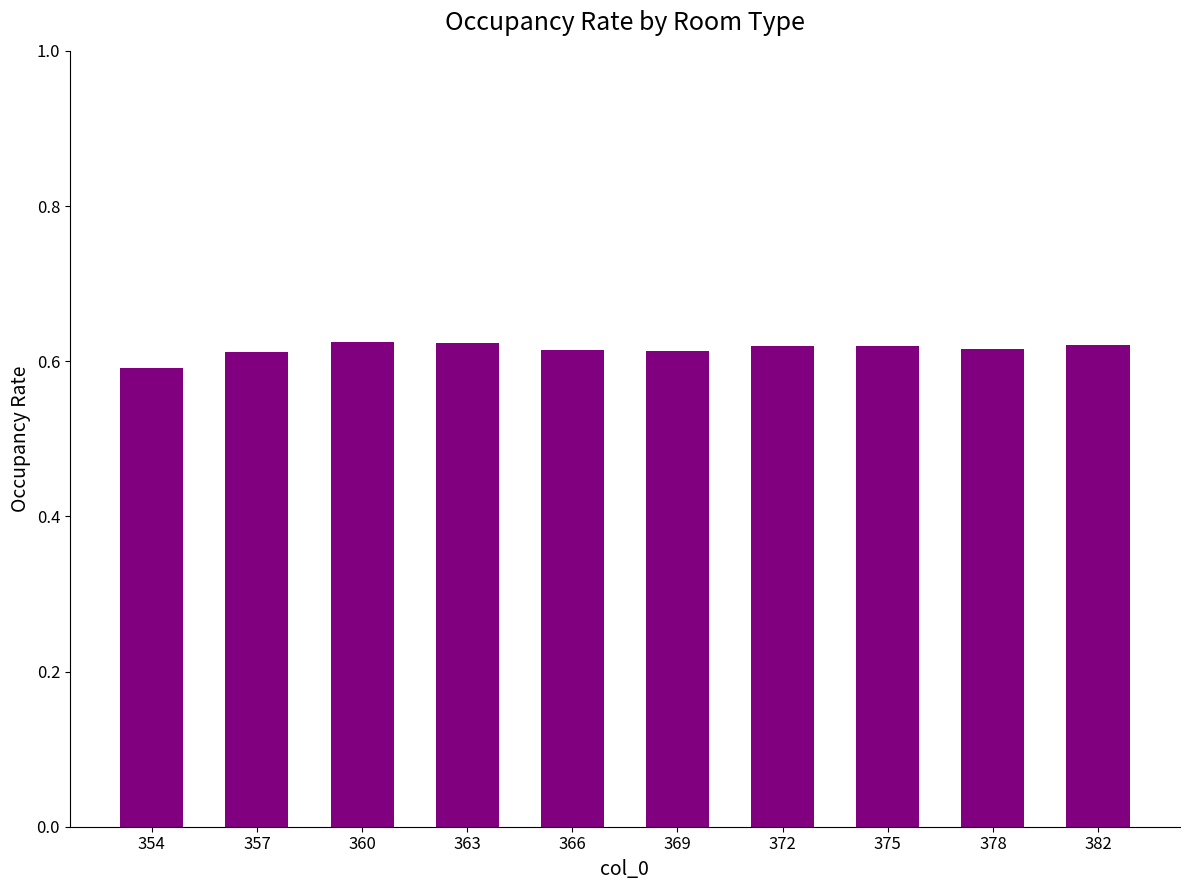

What is the sum of all values?

6.2